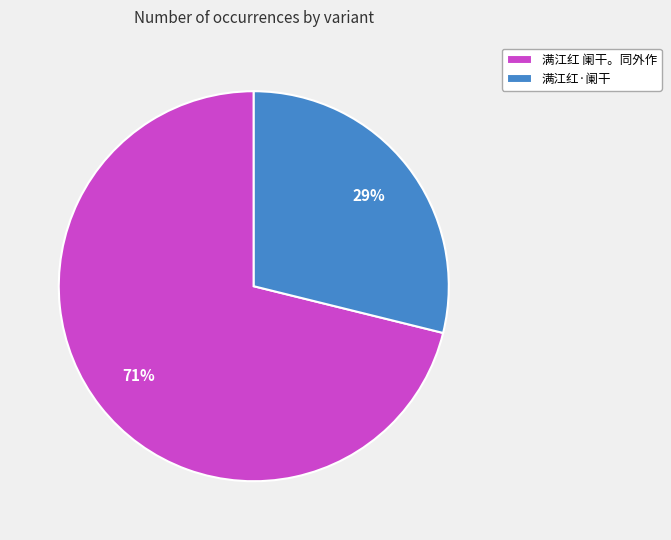

Does any single category account for the majority?

Yes